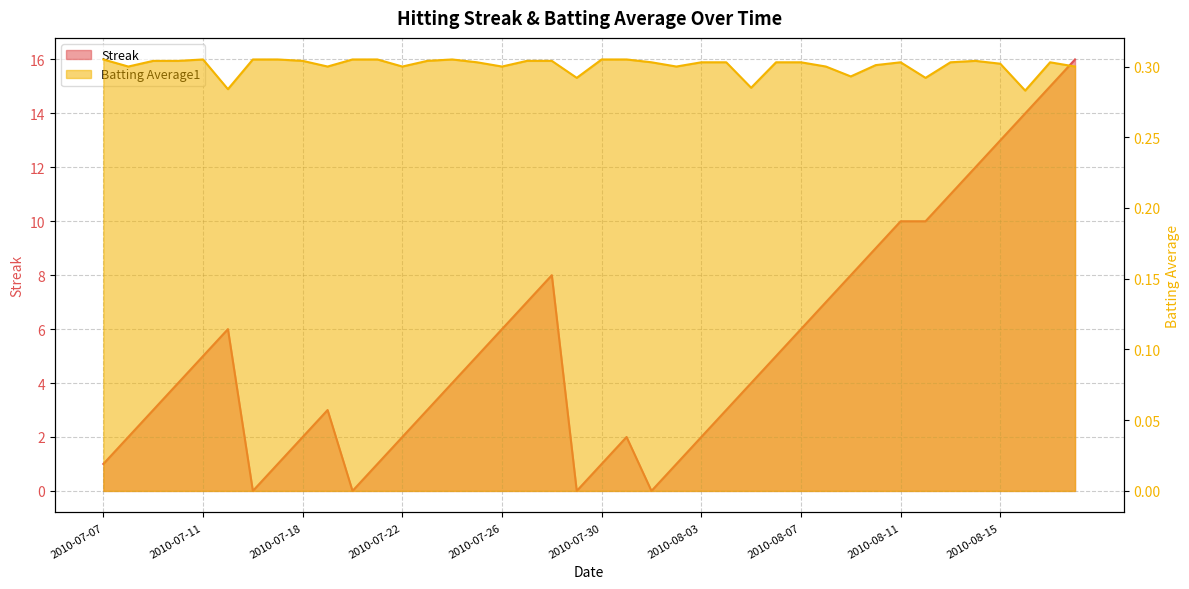

True or false: Streak has more than 1 points higher than both neighbors.

True